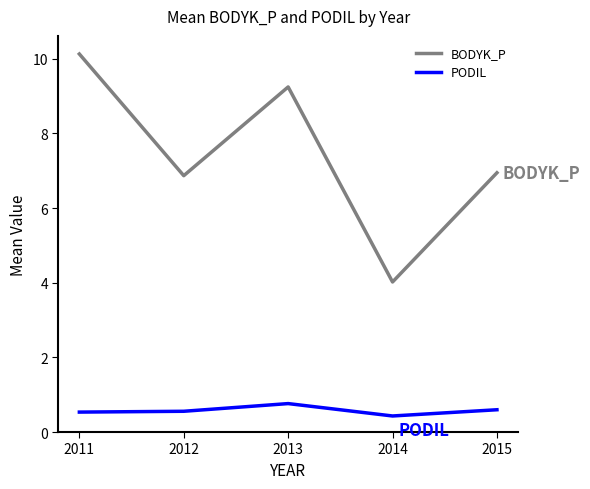

The value of BODYK_P at 2014 is 4.0. True or false?

True